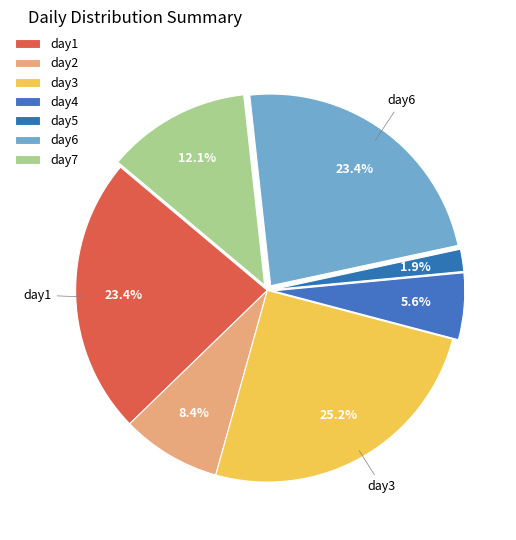

How much of the chart is everything except day6?

76.6%